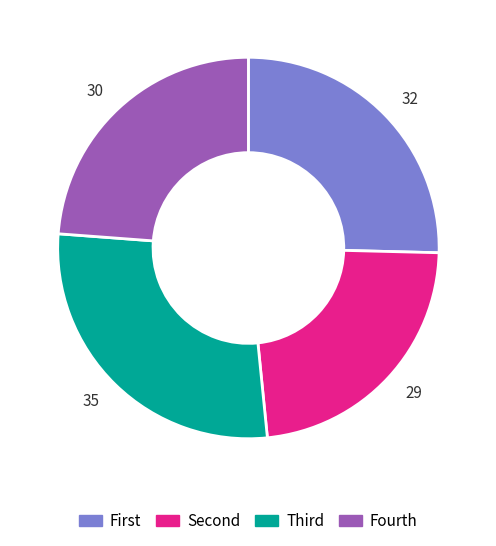

Which slice is the largest?

Third